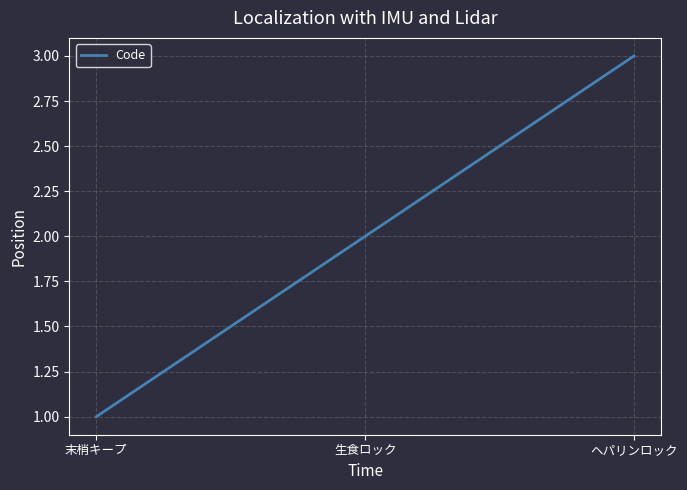

At which label is the value closest to 2?

生食ロック